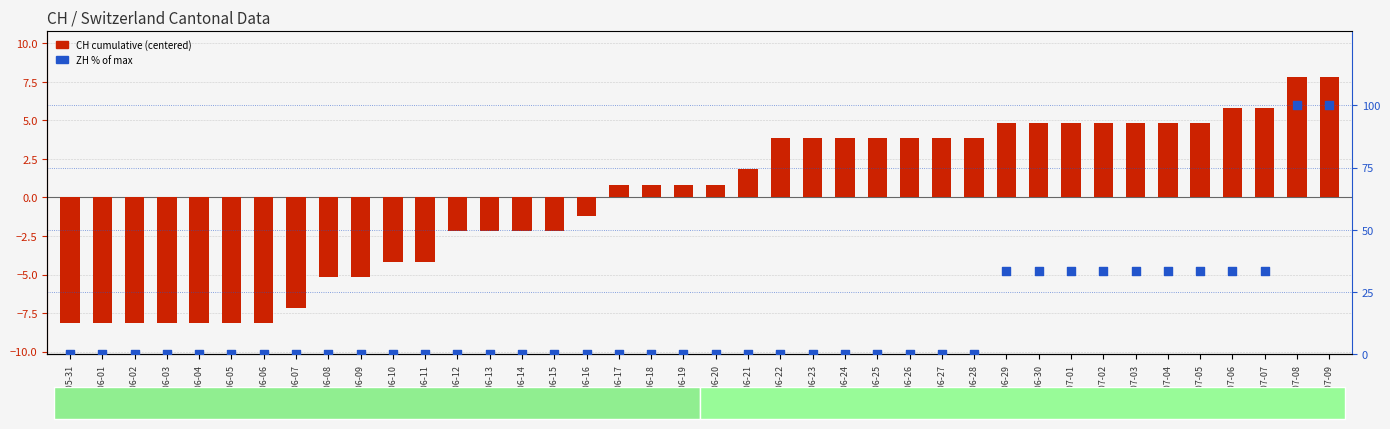

At which category is the sum across all series the highest?

2020-07-08